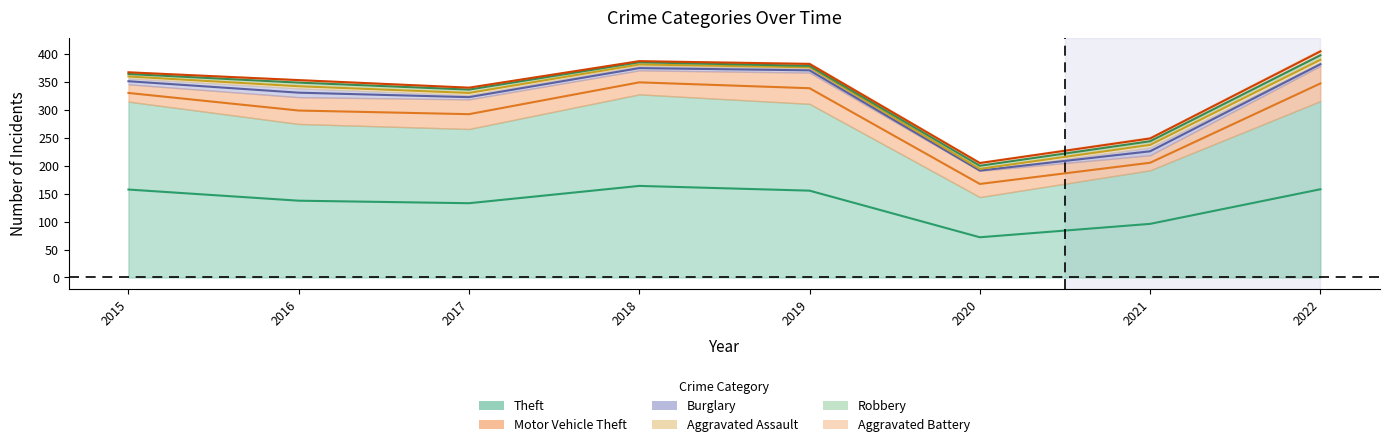

How many data points does each series have?

8